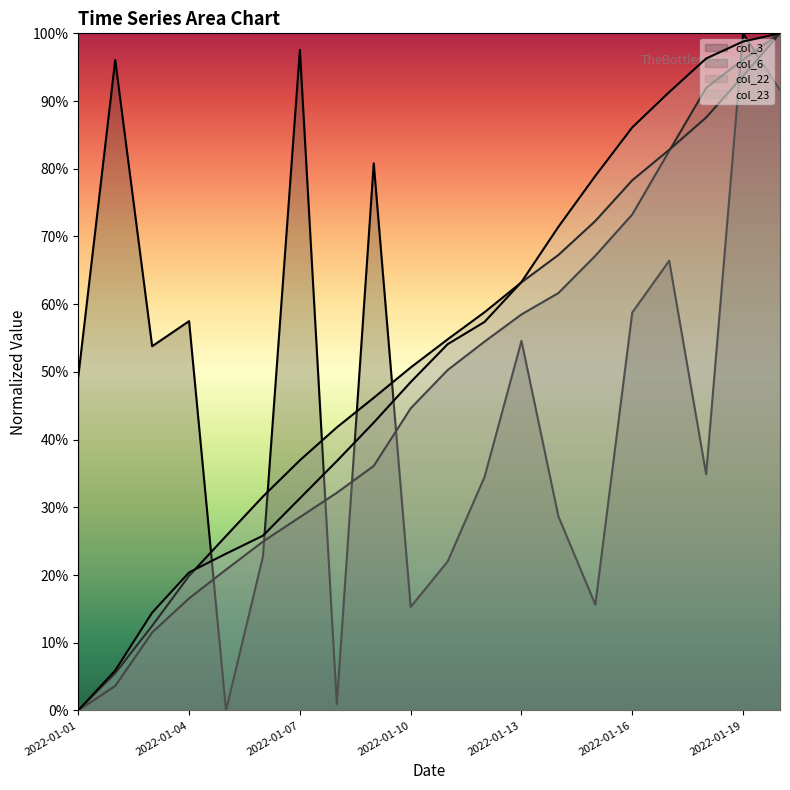

Reading right to left, list all the values displayed in this chart.

col_3_line: 0.9	1.0	0.3	0.7	0.6	0.2	0.3	0.5	0.3	0.2	0.2	0.8	0.0	1.0	0.2	0.0	0.6	0.5	1.0	0.5
col_6_line: 1.0	1.0	0.9	0.8	0.7	0.7	0.6	0.6	0.5	0.5	0.4	0.4	0.3	0.3	0.2	0.2	0.2	0.1	0.0	0.0
col_22_line: 1.0	0.9	0.9	0.8	0.8	0.7	0.7	0.6	0.6	0.5	0.5	0.5	0.4	0.4	0.3	0.3	0.2	0.1	0.1	0.0
col_23_line: 1.0	1.0	1.0	0.9	0.9	0.8	0.7	0.6	0.6	0.5	0.5	0.4	0.4	0.3	0.3	0.2	0.2	0.1	0.1	0.0